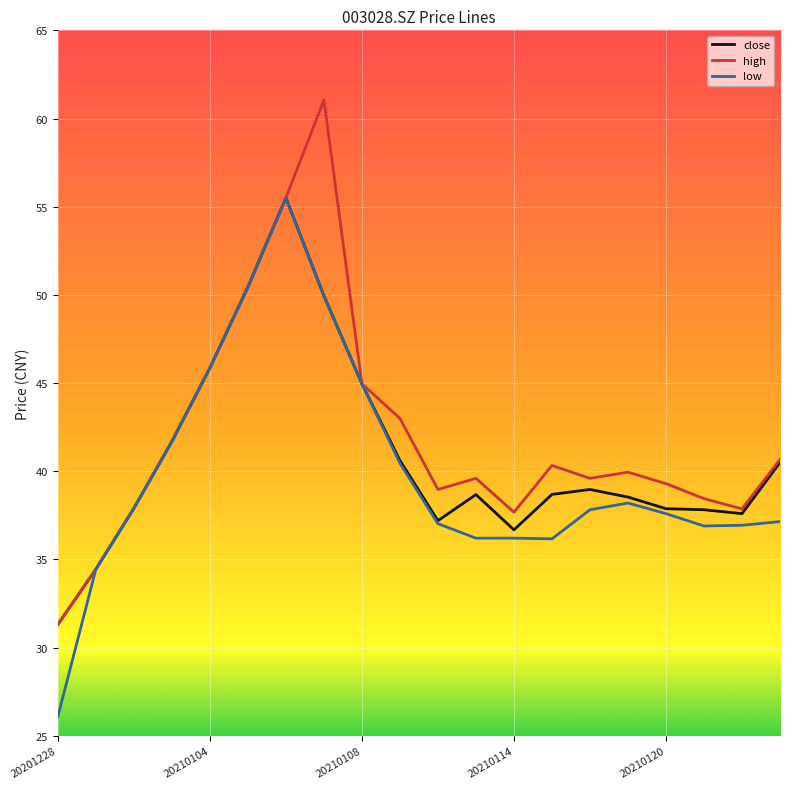

What is the average value of the low series?

39.9